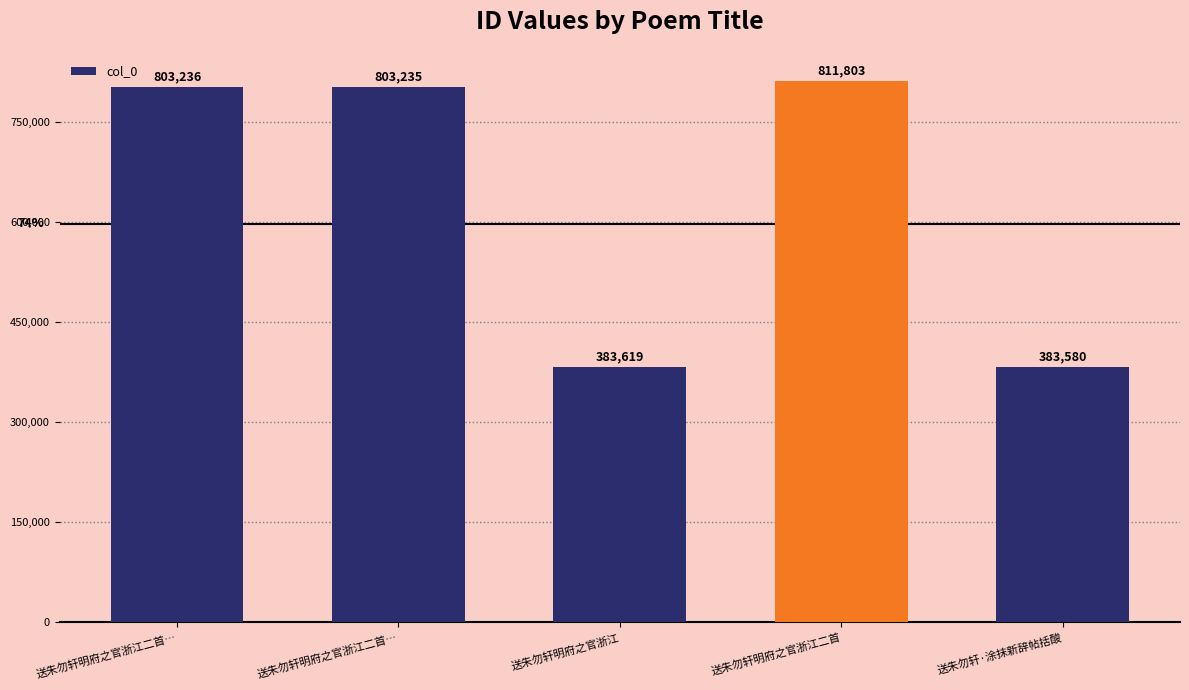

How many categories are shown in the chart?

5